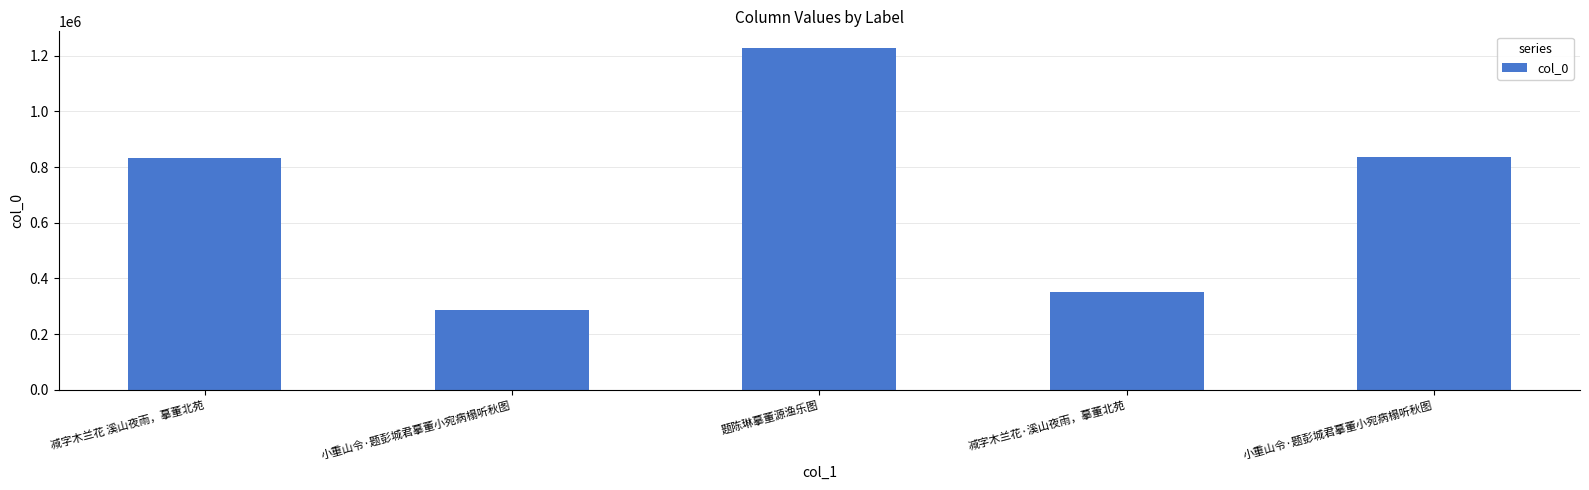

Reading left to right, transcribe all the data shown in this chart.

831333	287248	1226246	350301	837509